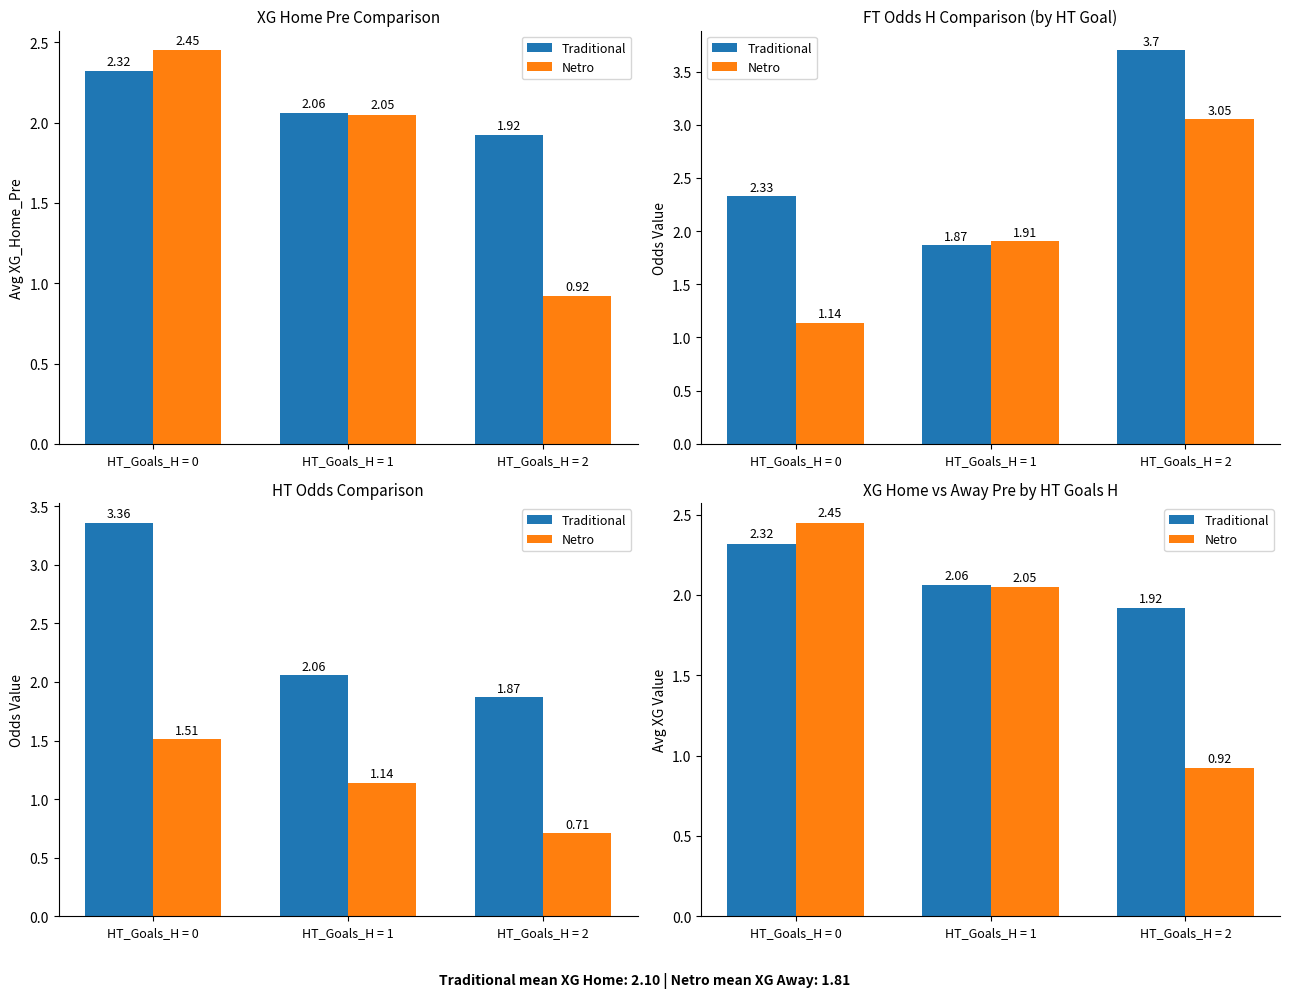

Which series has the largest range (max minus min)?

Netro